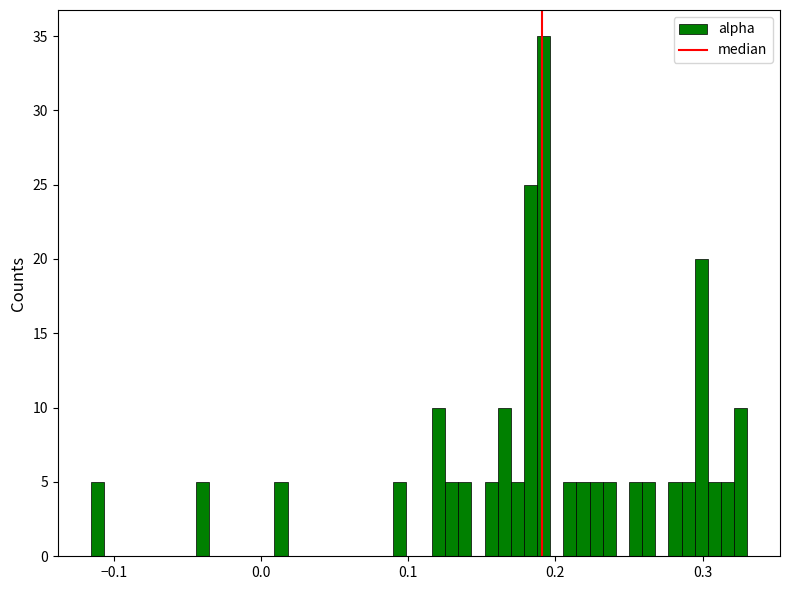

Around what value on the x-axis is the tallest bar? Give the approximate position of its centre, as read against the axis.

0.19